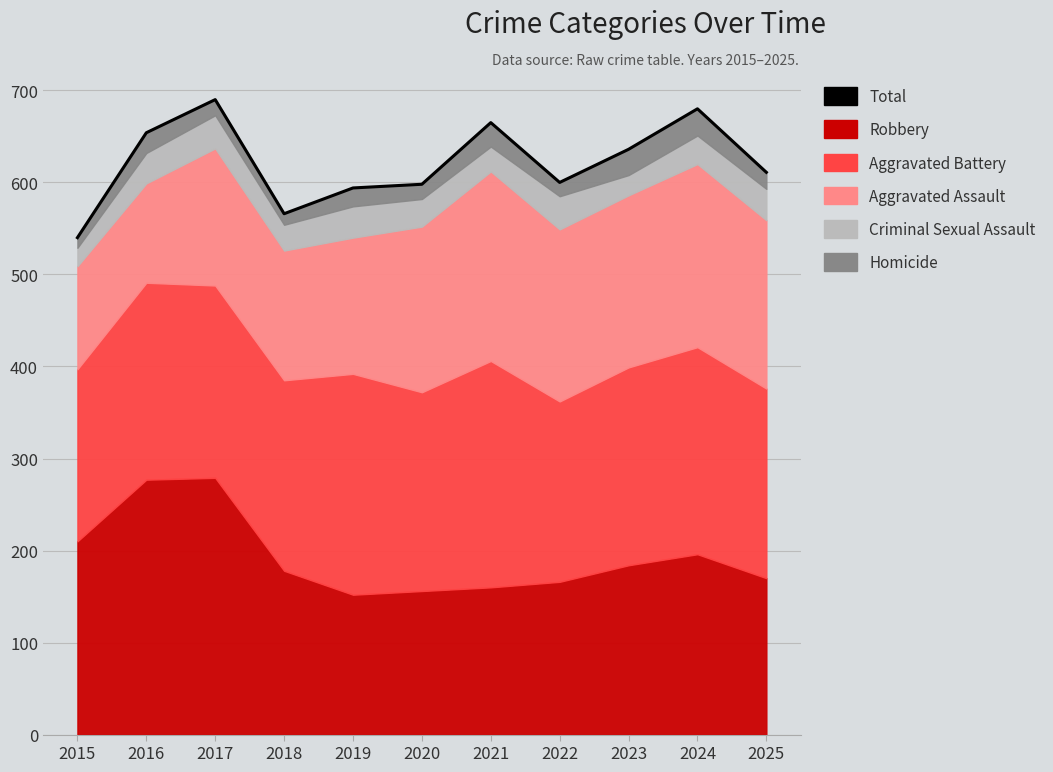

At which category does the chart reach its peak across all series?

2017